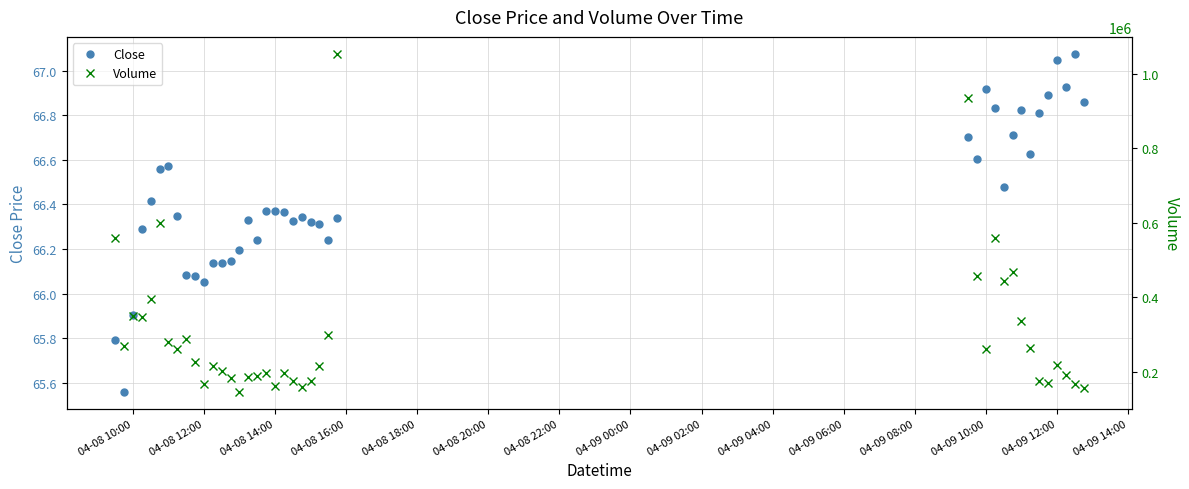

True or false: Volume and Close intersect in this chart.

False